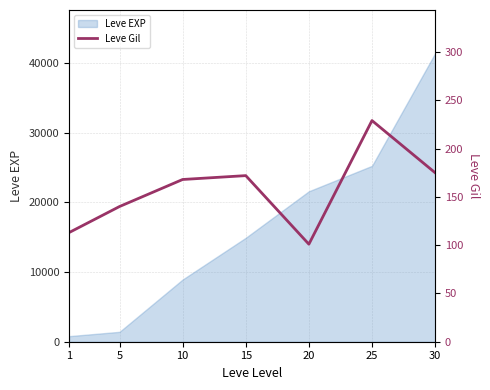

The value of Leve EXP at 15 is 22804. True or false?

False